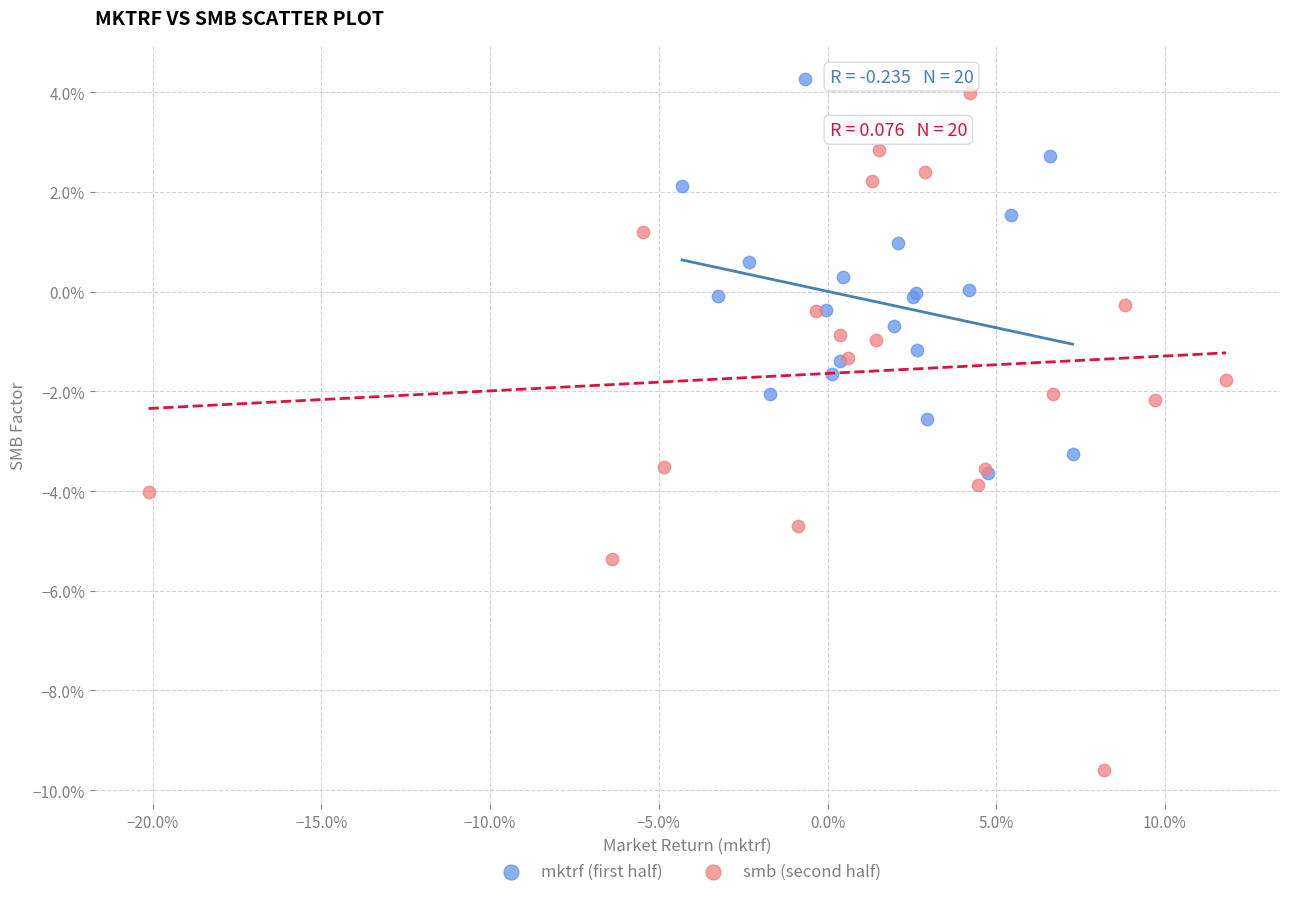

Which series has the widest spread of Y values?

smb (second half)